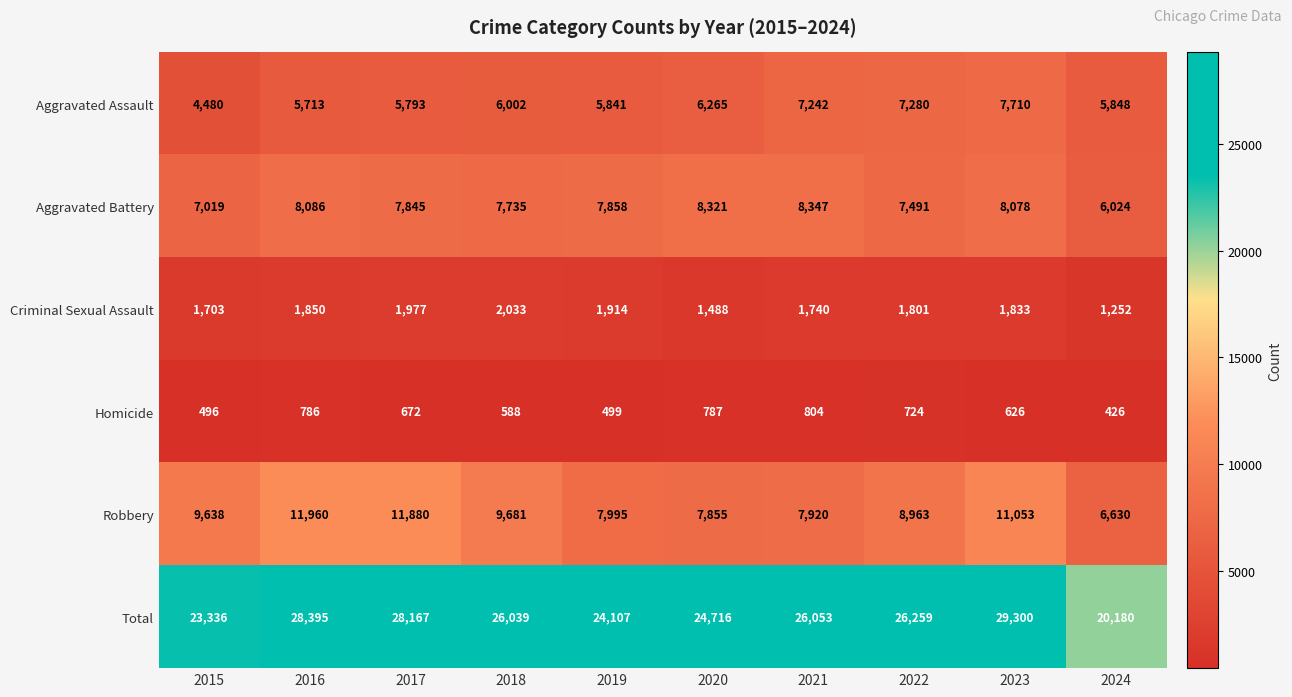

What is the greatest value displayed?

29300